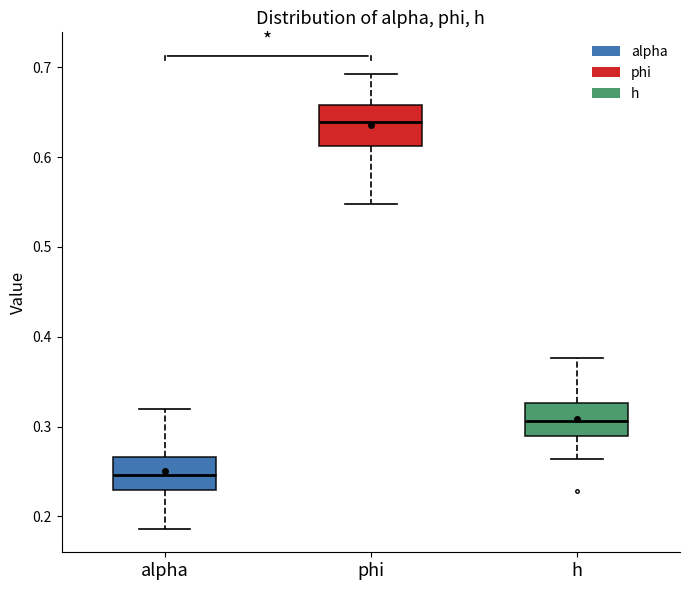

Where is the upper edge of the box for alpha on the y-axis? The values are not printed on the chart, so give them approximately, as read against the axis.

0.27